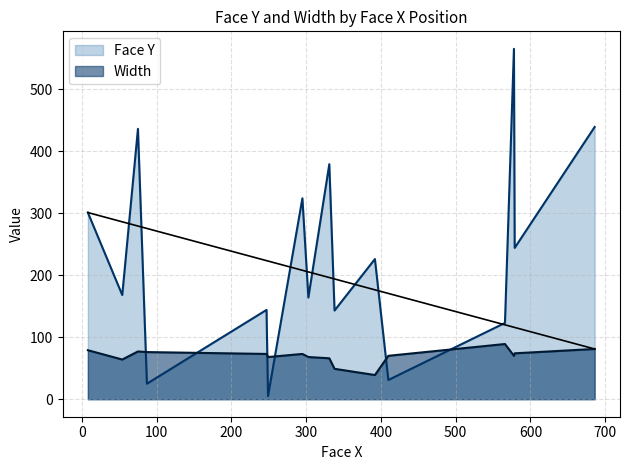

At which label is Width closest to 64?

54